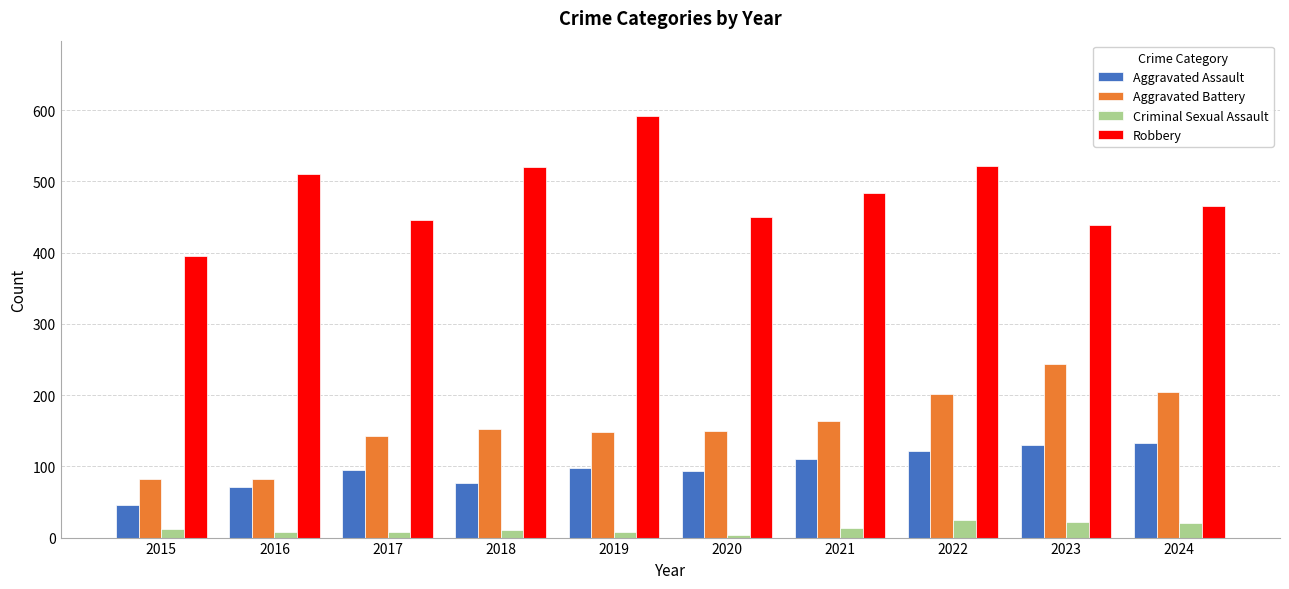

What are all the series names shown in the legend?

Aggravated Assault, Aggravated Battery, Criminal Sexual Assault, Robbery